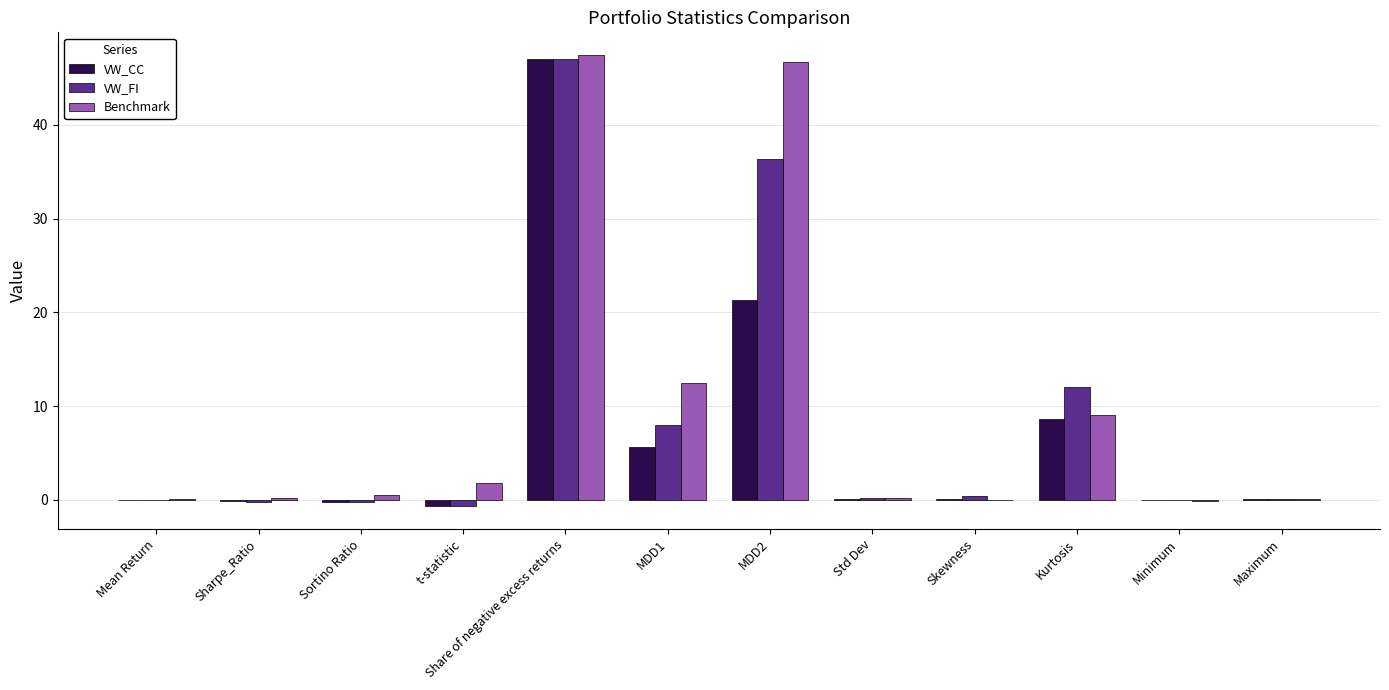

What are all the series names shown in the legend?

VW_CC, VW_FI, Benchmark